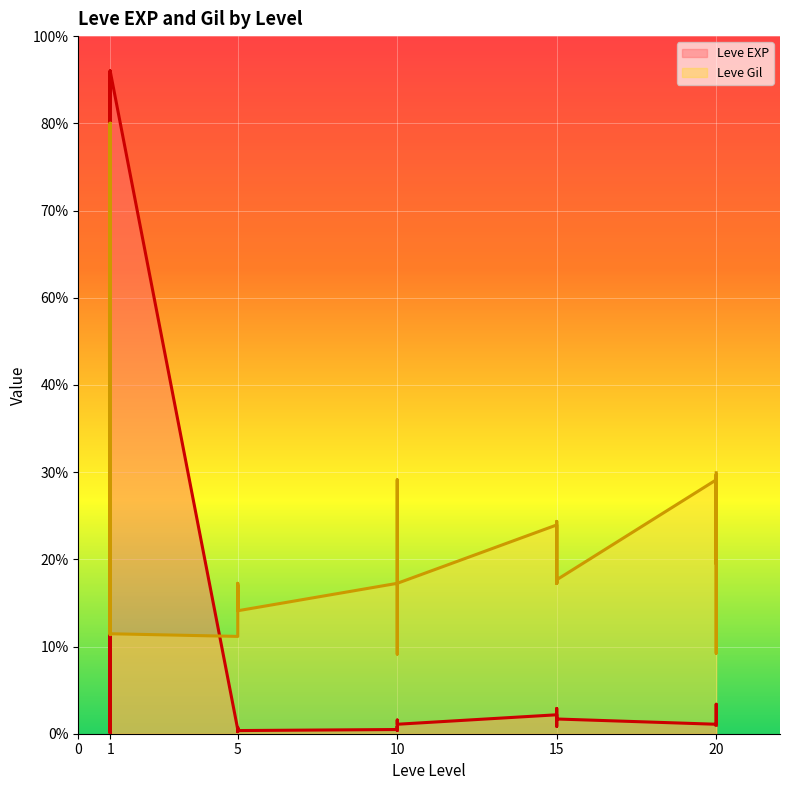

After their last crossing, which series has the higher values: Leve Gil or Leve EXP?

Leve Gil